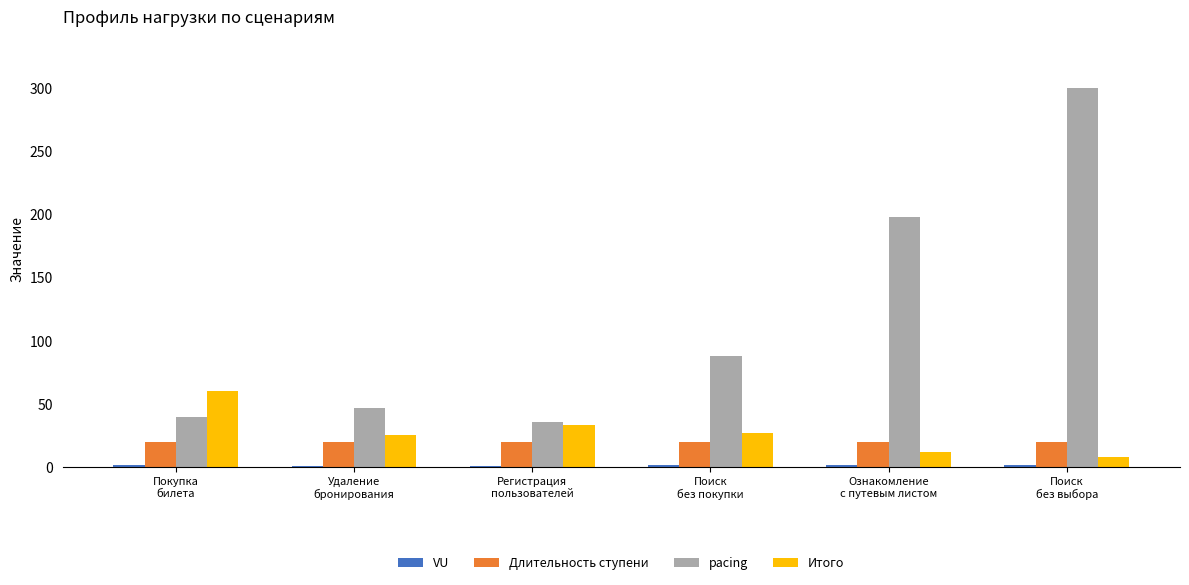

What is the sum of all Длительность ступени values?

120.0